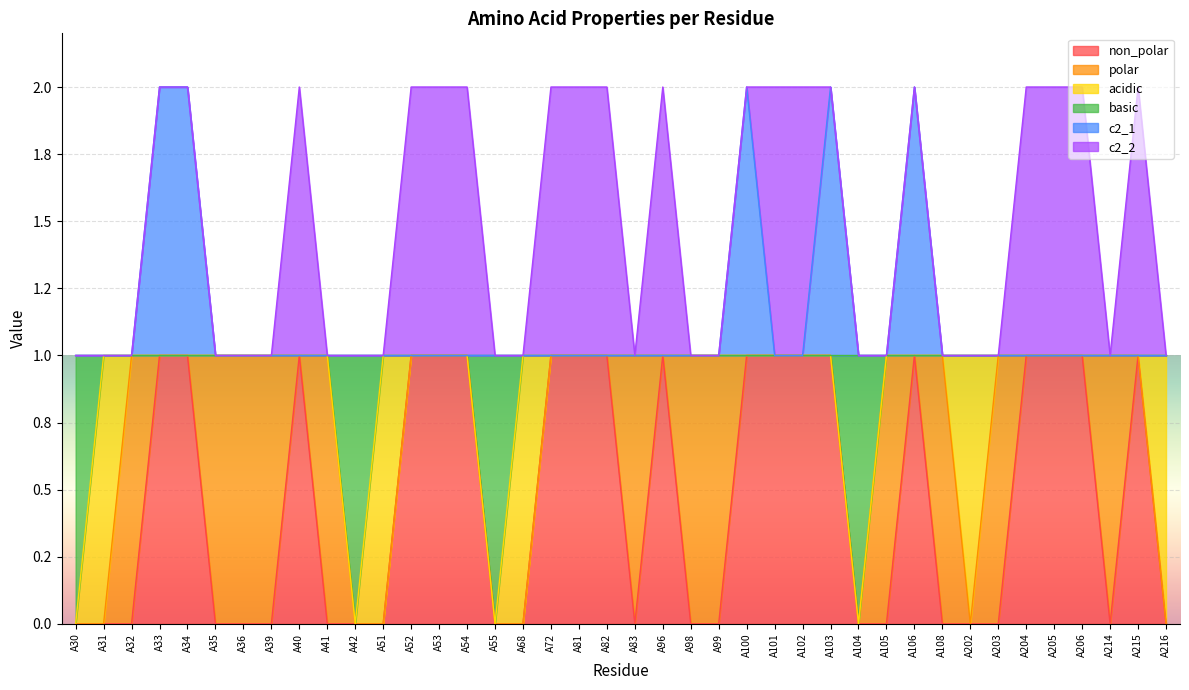

Which series changed the most between A34 and A105?

non_polar